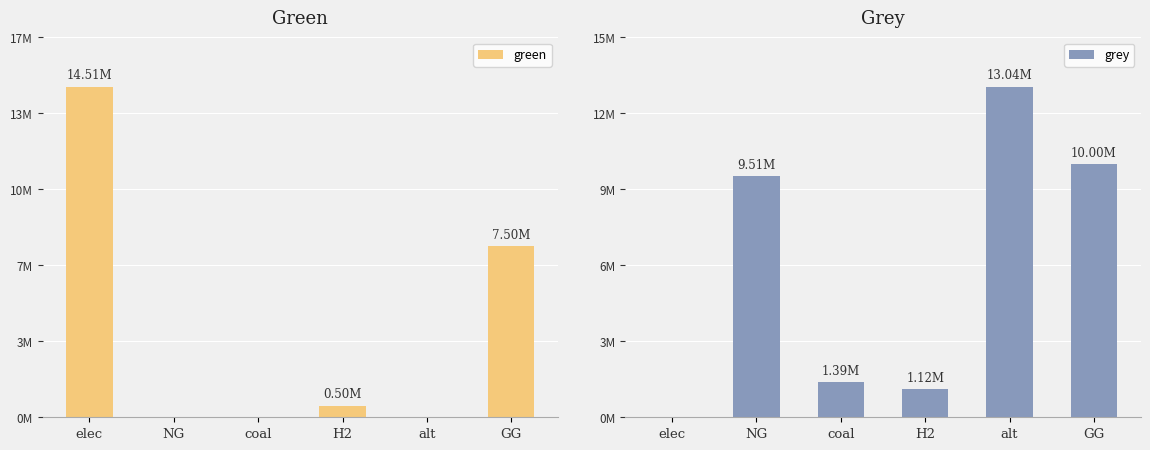

What is the average value of the green series?

3751333.5